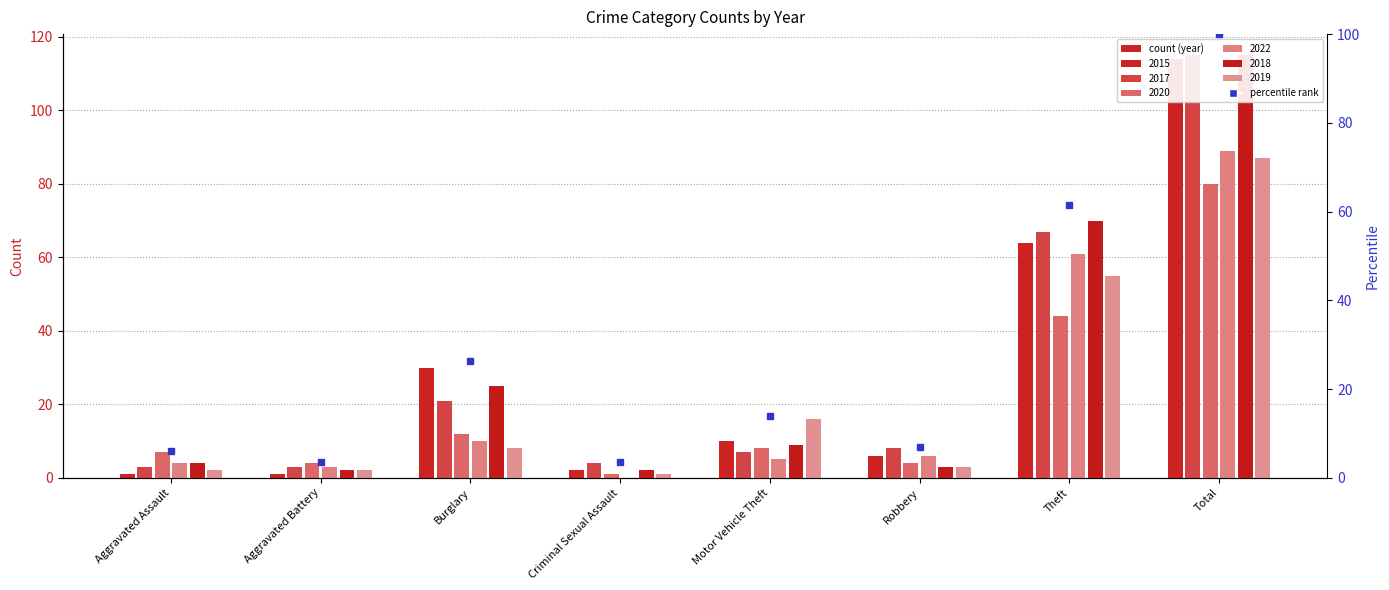

Rank the series by their maximum value, from highest to lowest.

2017, 2018, 2015, 2022, 2019, 2020